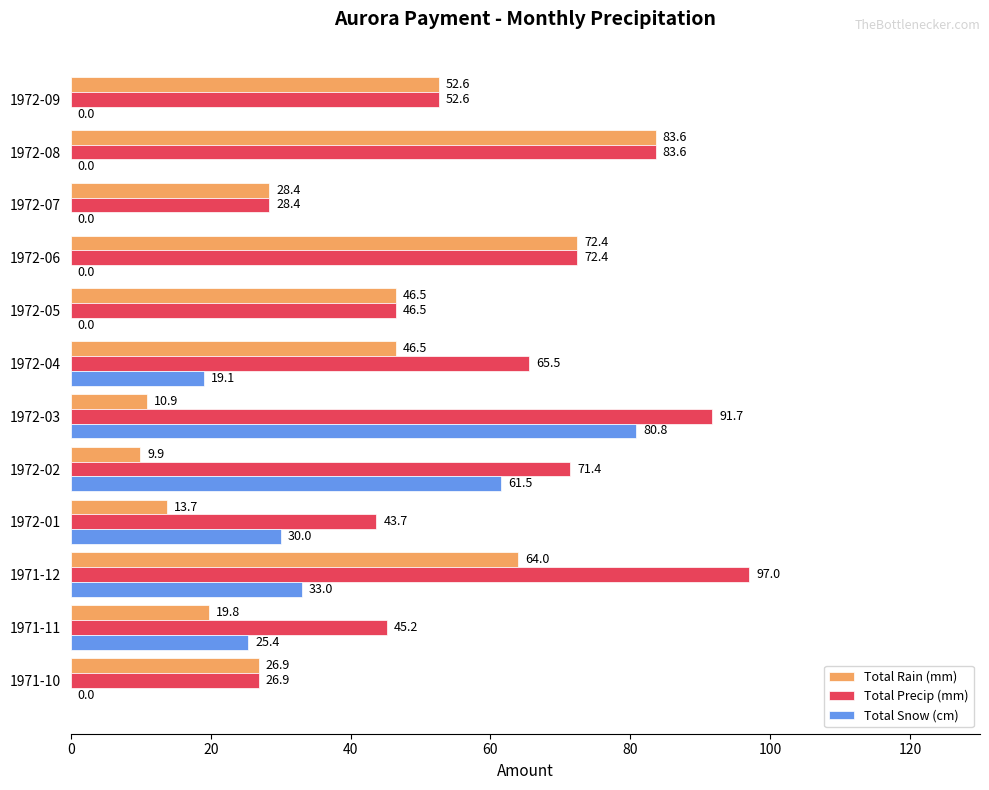

What is the sum of the Total Rain (mm) values at 1971-10 and 1971-11?

46.7